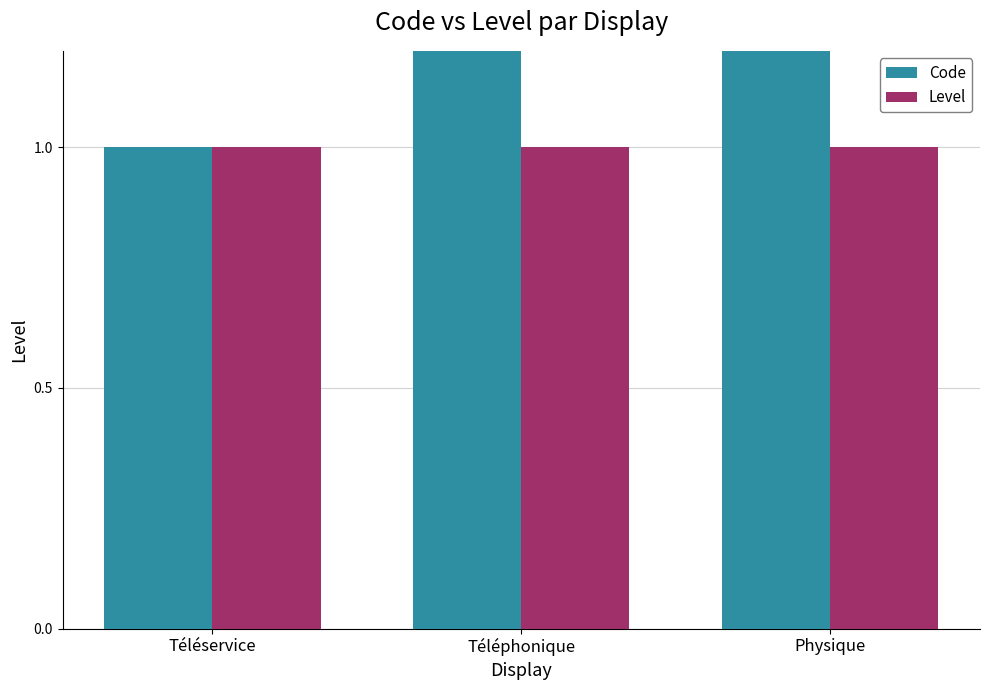

Is the value of Code at Téléphonique greater than the value of Level at Téléphonique?

Yes